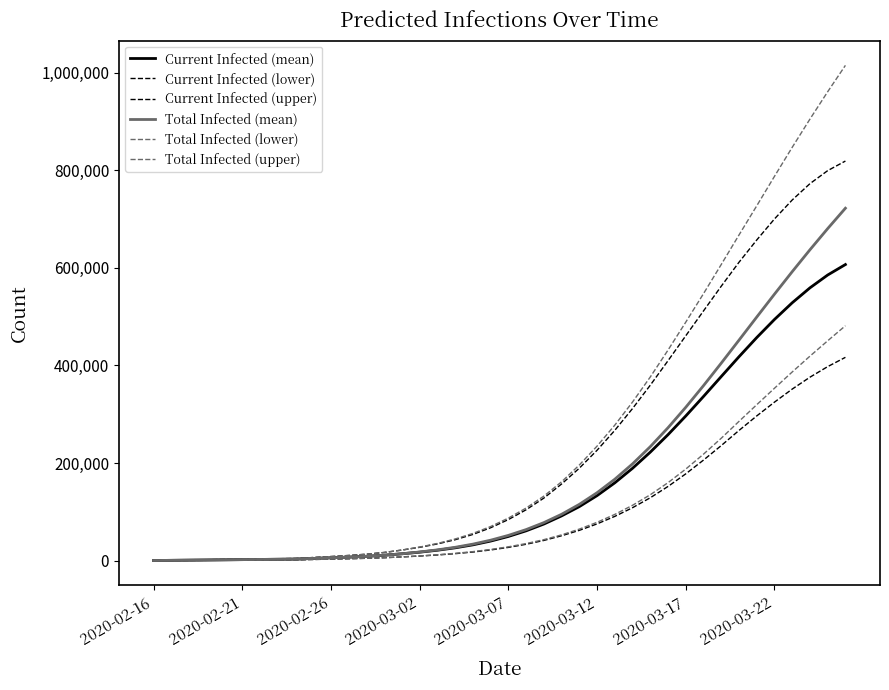

What is the maximum value shown in the chart?

1014780